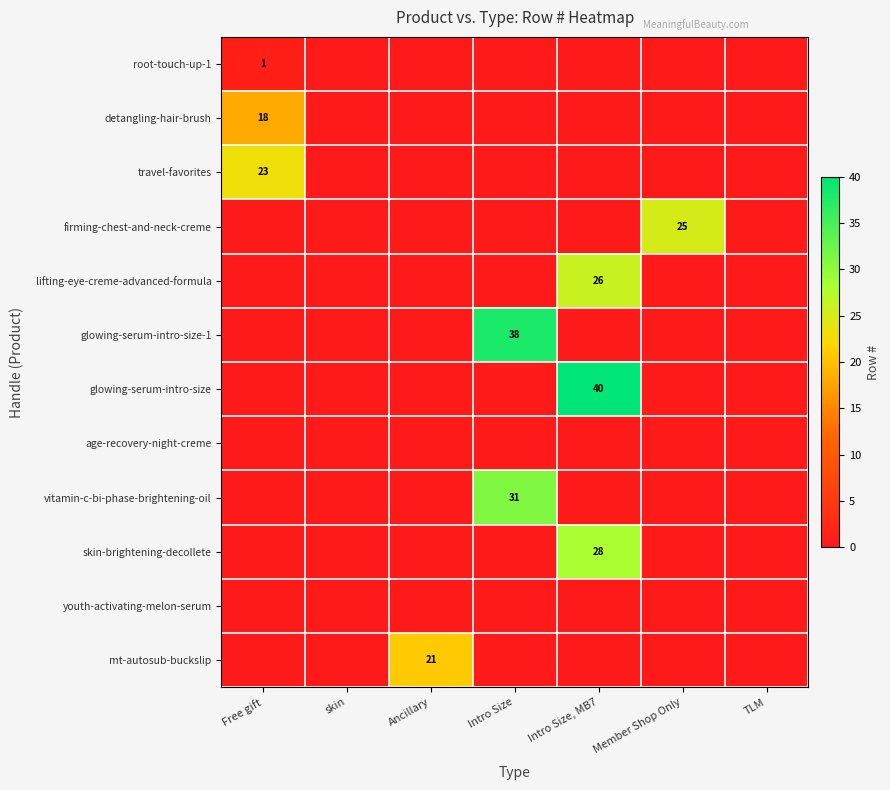

Is the value of skin-brightening-decollete at Free gift greater than the value of firming-chest-and-neck-creme at skin?

No